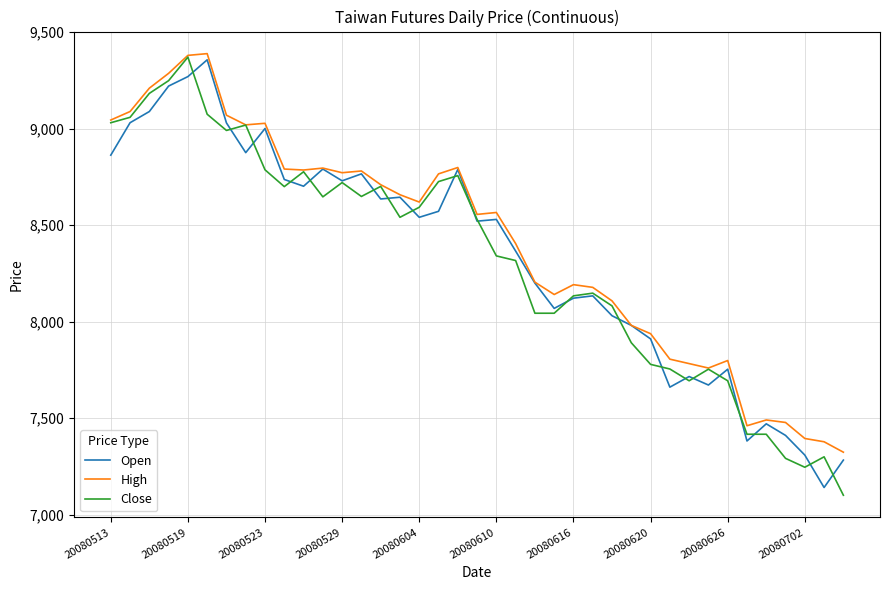

What is the maximum value shown in the chart?

9388